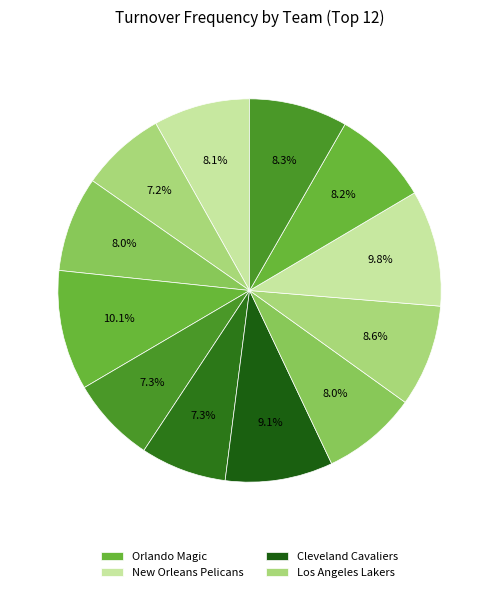

How many segments does this pie chart have?

12